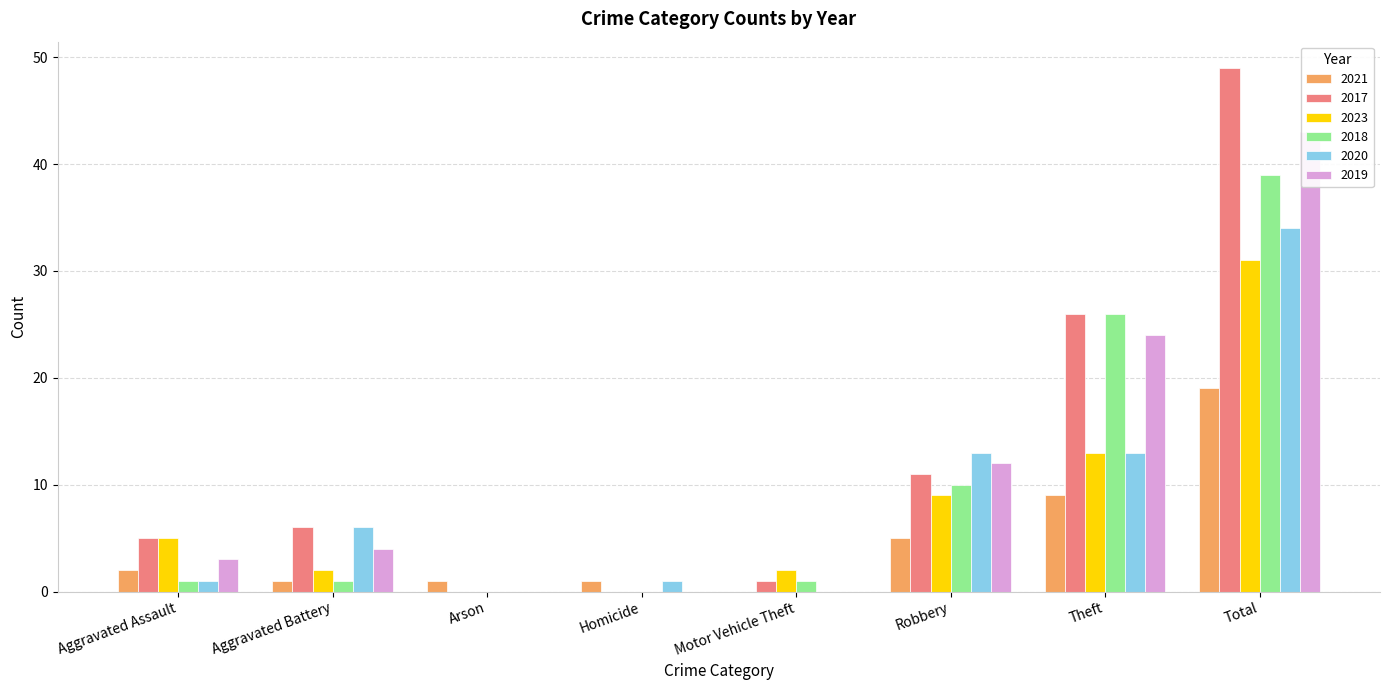

True or false: 2018 has a value of 0 at Aggravated Assault.

False